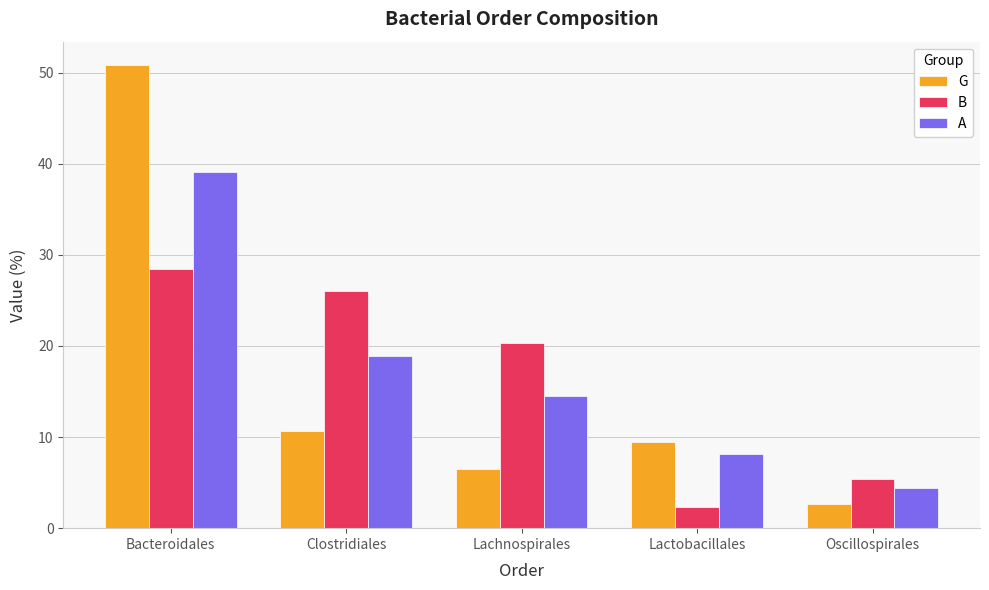

True or false: A has a value of 4.4 at Oscillospirales.

True